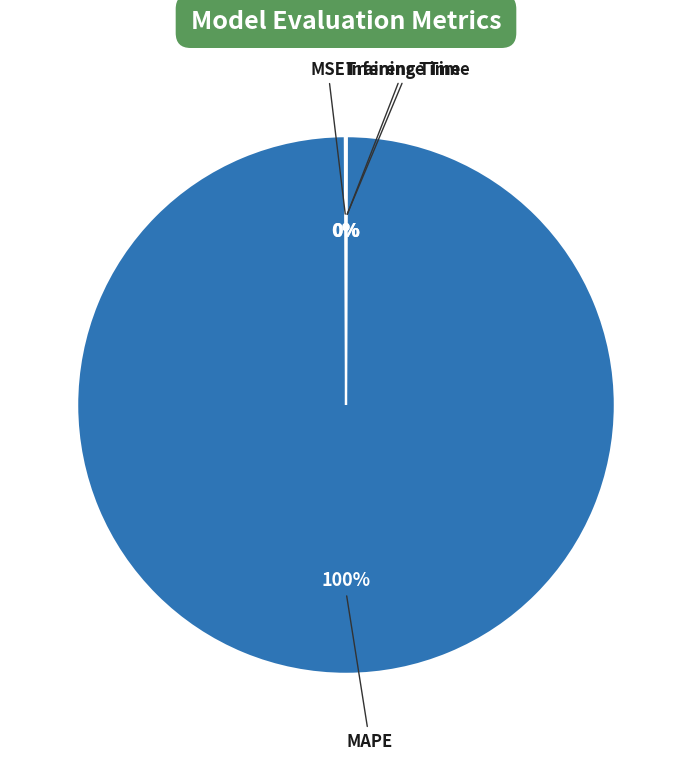

True or false: MAPE accounts for 100% of the total.

True